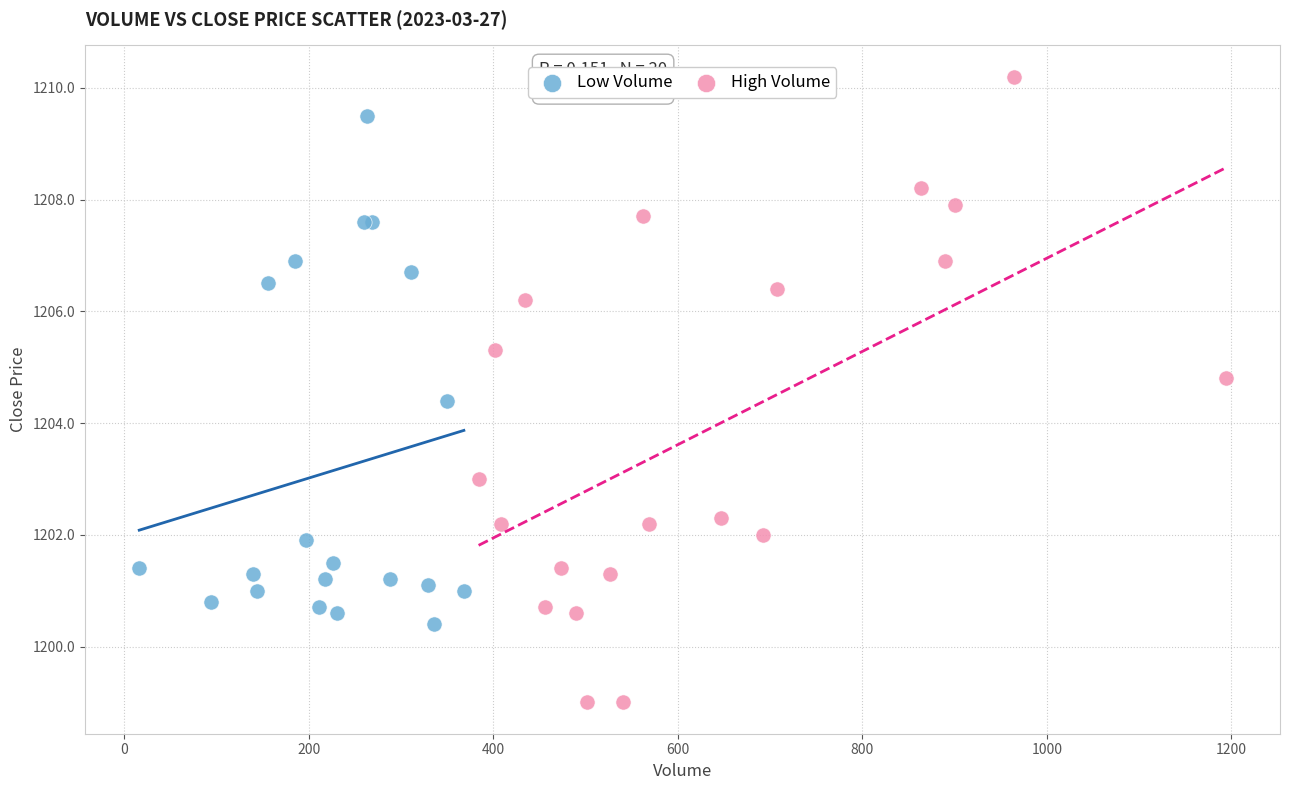

What are all the series names shown in the legend?

Low Volume, High Volume